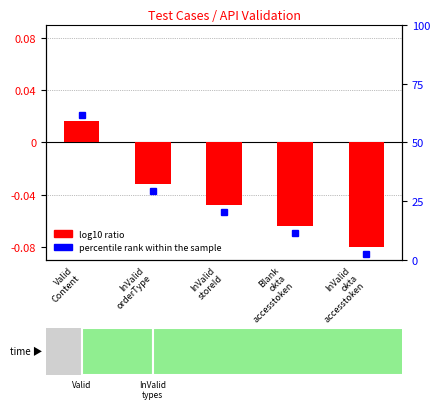

What is the label of the 3rd bar from the left?

InValid
storeId